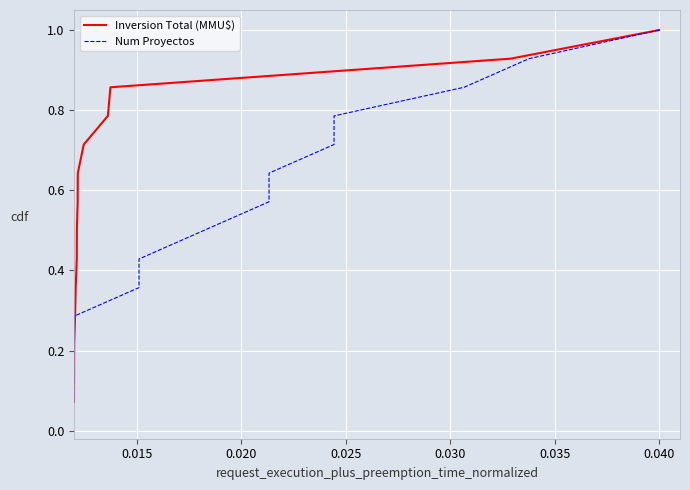

What is the highest value of the Inversion Total (MMU$) series?

1.0